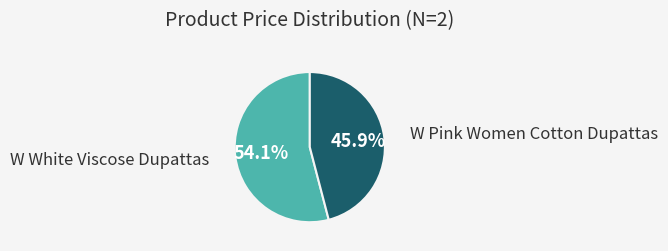

To the nearest percent, what is the average slice percentage?

50%